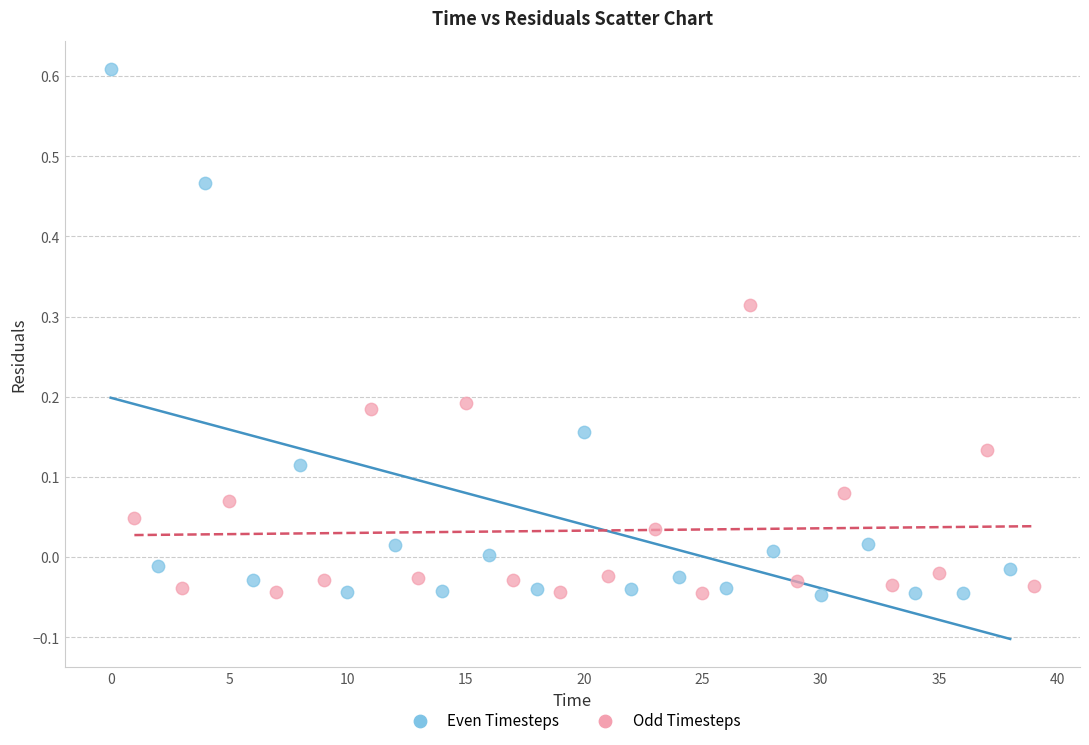

Which series contains the highest Y value?

Even Timesteps